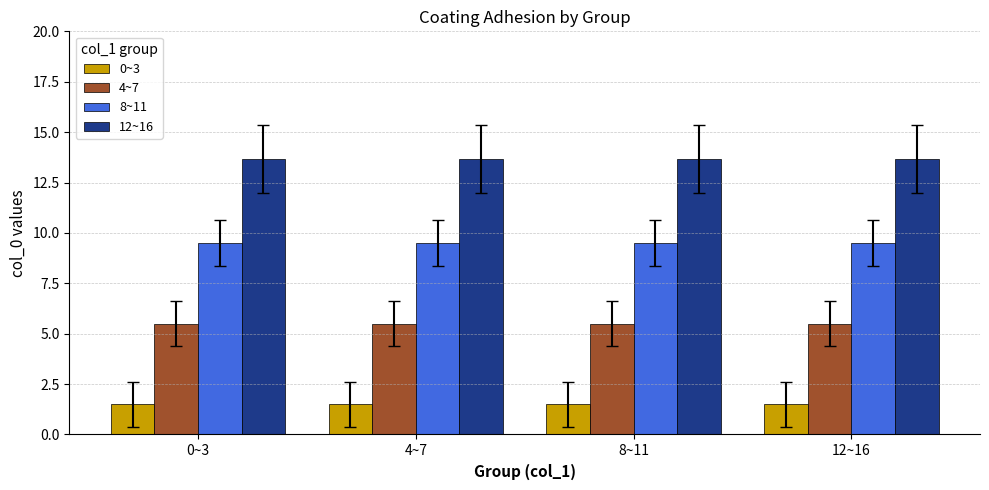

What are all the series names shown in the legend?

0~3, 4~7, 8~11, 12~16